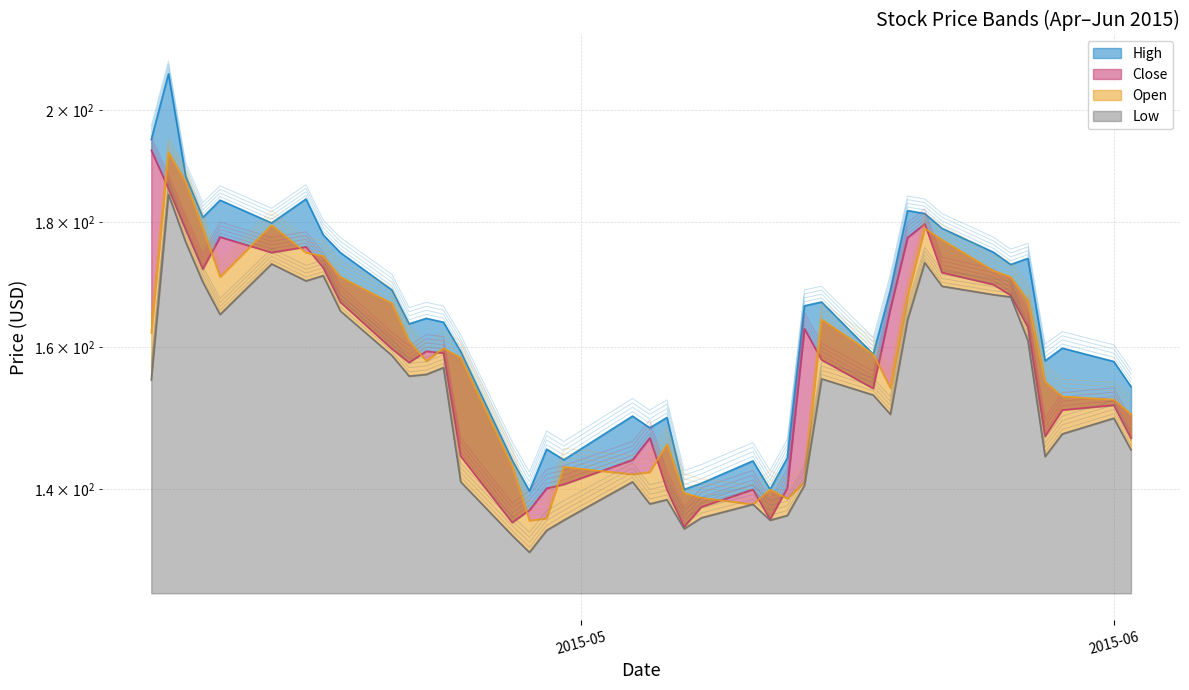

Is it true that Low equals 155.4 at 2015-05-15?

True